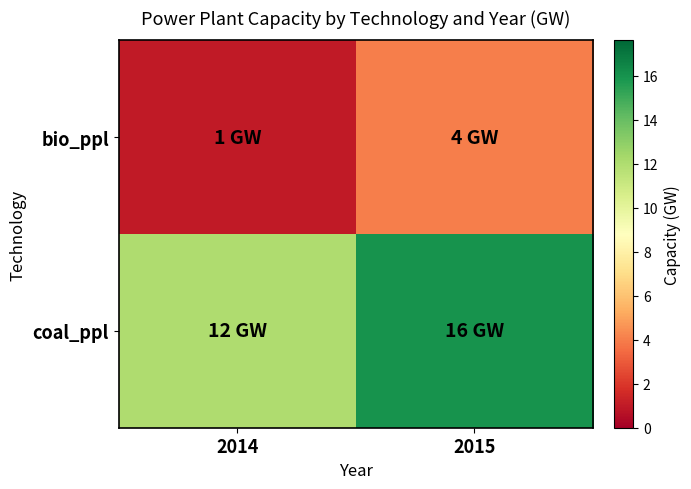

Reading left to right, what are all the values shown in this chart?

coal_ppl: 2014=12	2015=16
bio_ppl: 2014=1	2015=4